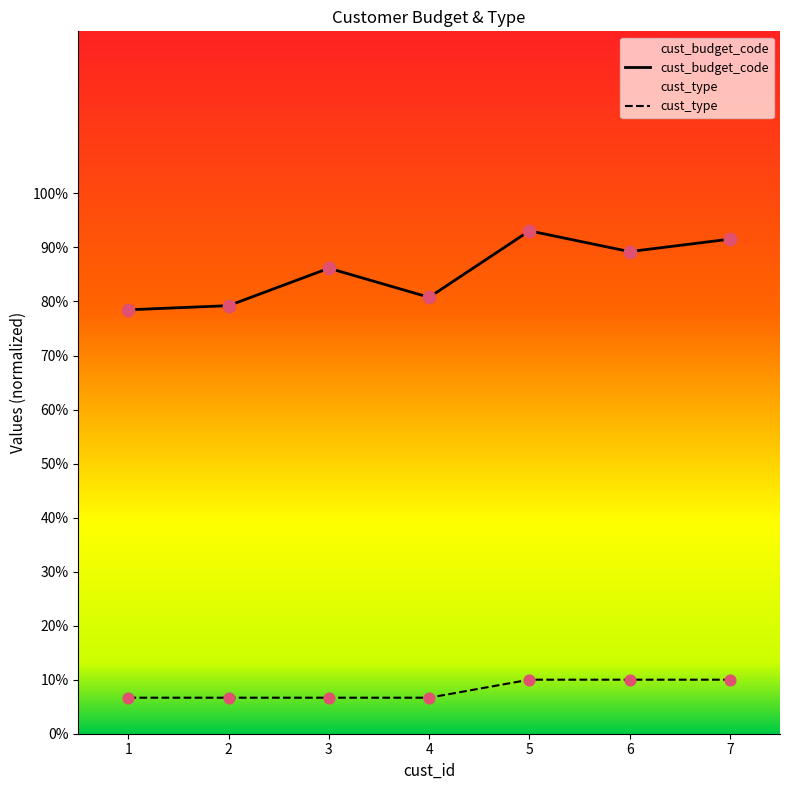

At how many categories does at least one series exceed 35?

7